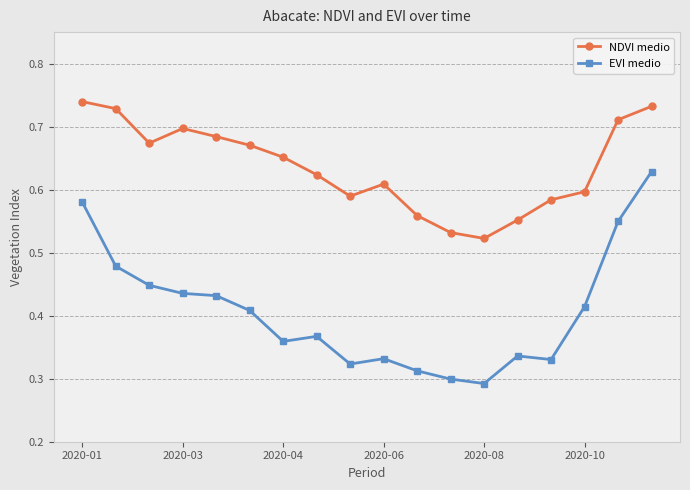

Which series has the widest spread of values?

EVI medio